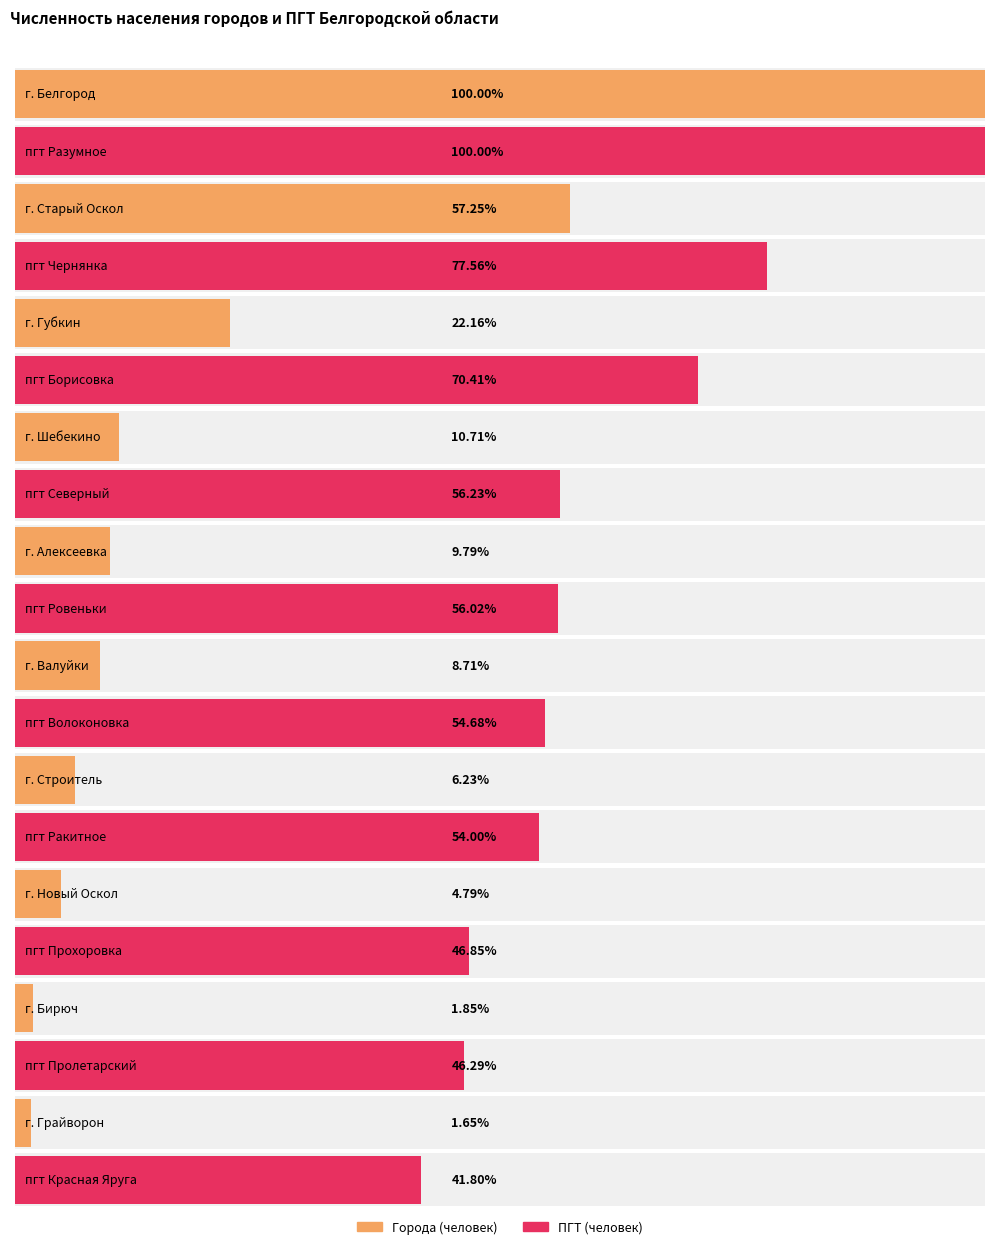

Which has a higher value, г. Бирюч / пгт Пролетарский or г. Алексеевка / пгт Ровеньки?

г. Алексеевка / пгт Ровеньки